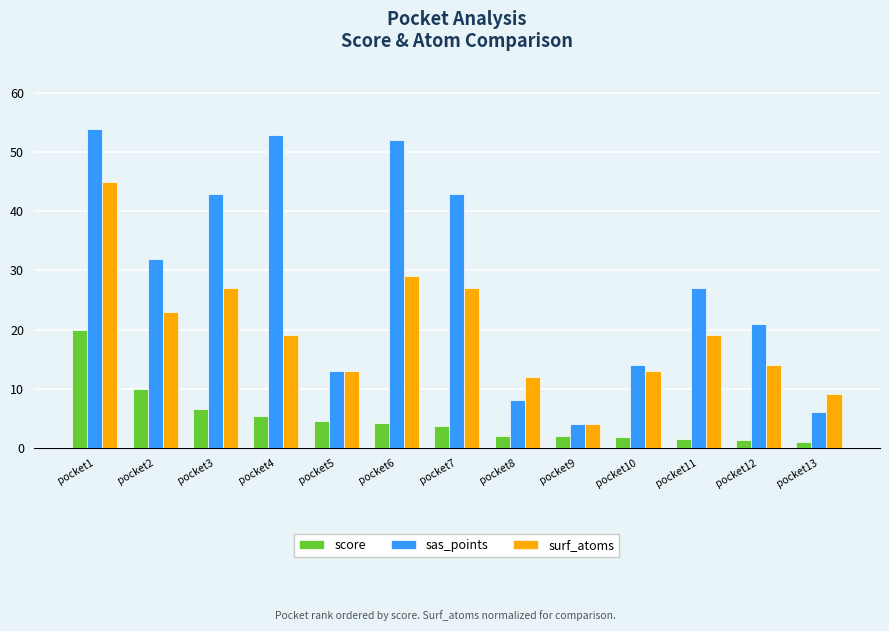

What is the average value of the surf_atoms series?

19.5